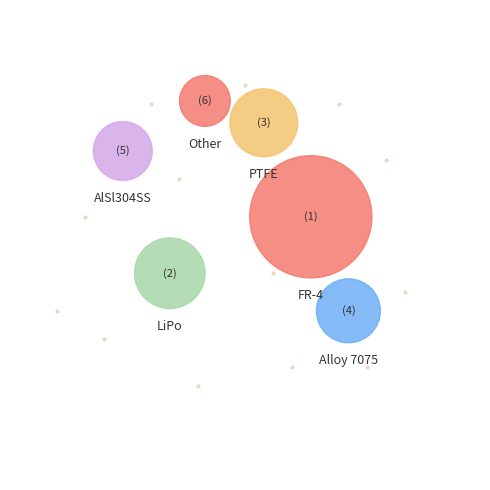

Which category has the biggest portion of the pie?

FR-4